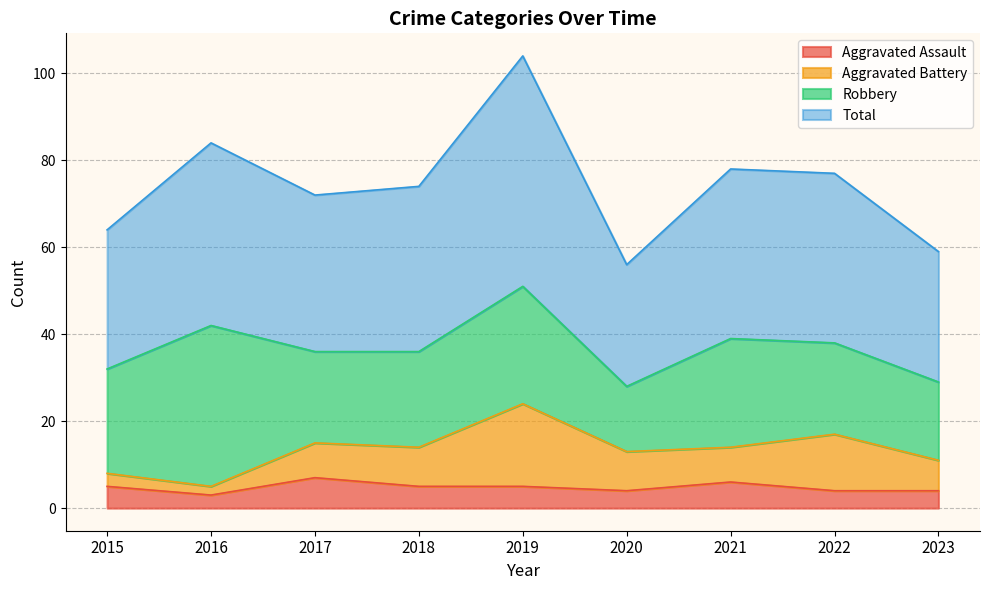

What is the value of the Aggravated Assault point at the 3rd from the left?

7